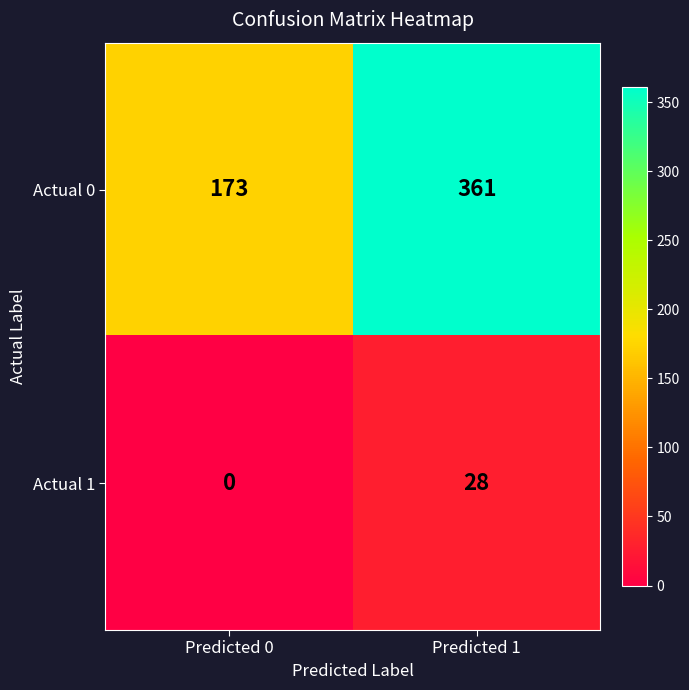

Is the value of Actual 0 at Predicted 1 greater than the value of Actual 1 at Predicted 0?

Yes